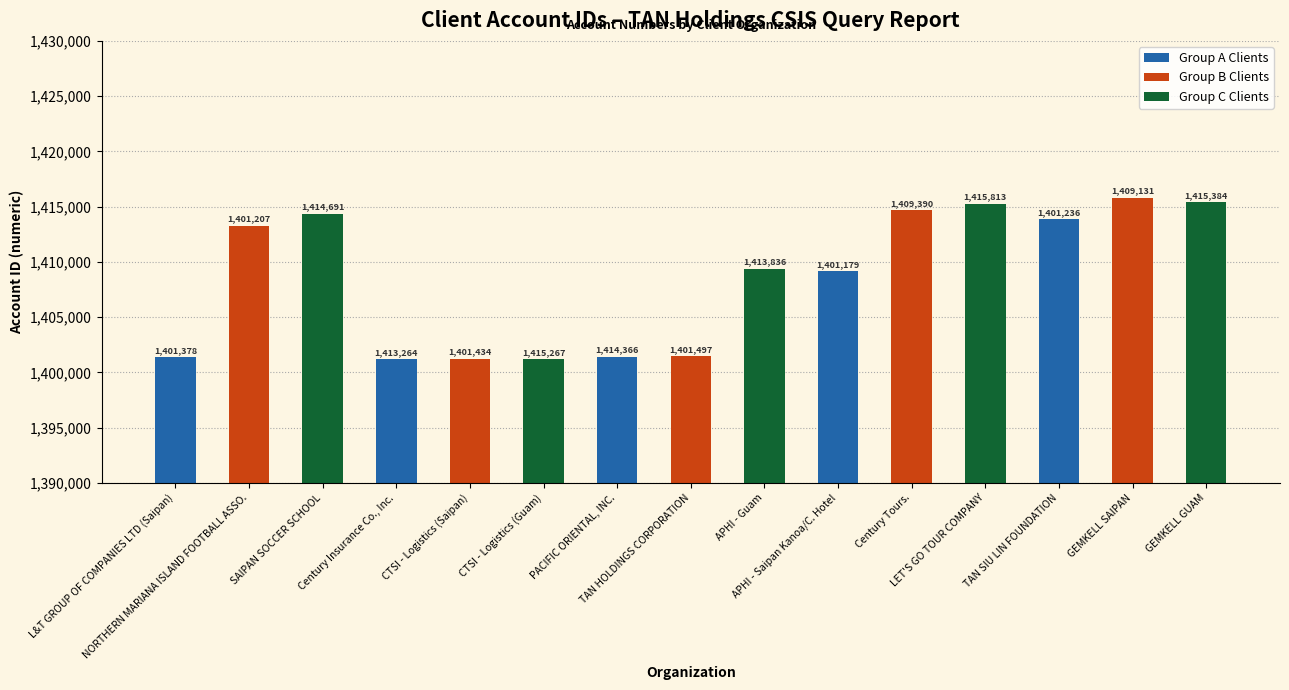

How many series are shown in this chart?

3